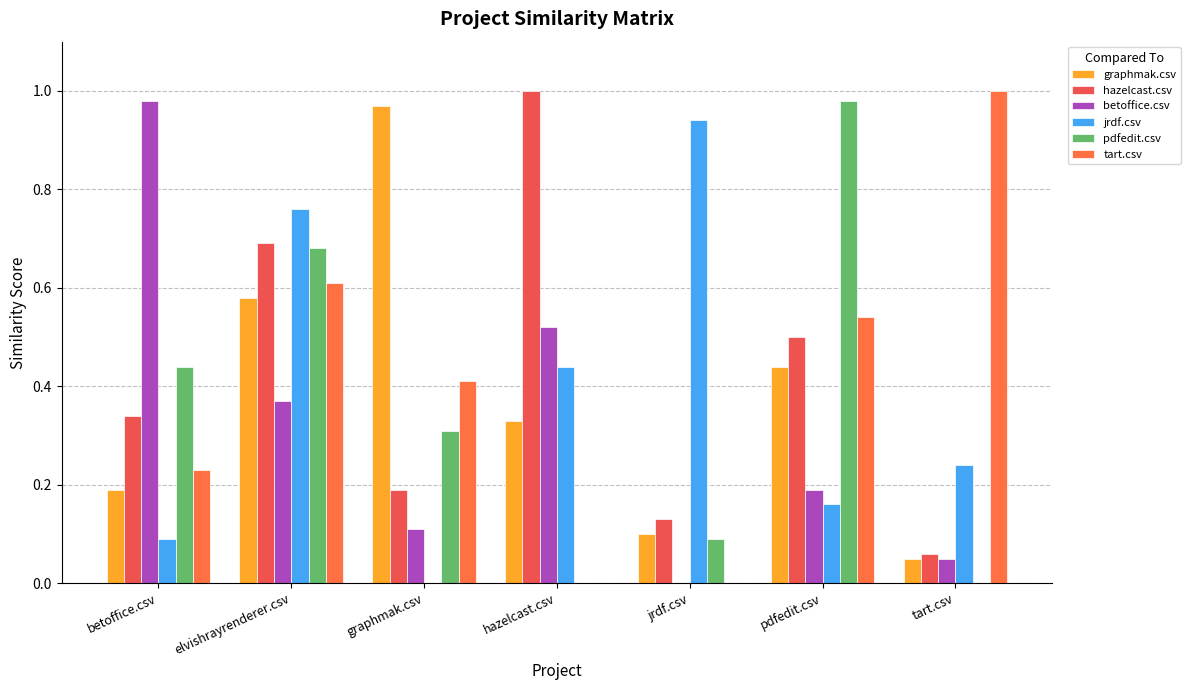

Is the value of betoffice.csv at betoffice.csv greater than the value of pdfedit.csv at betoffice.csv?

Yes